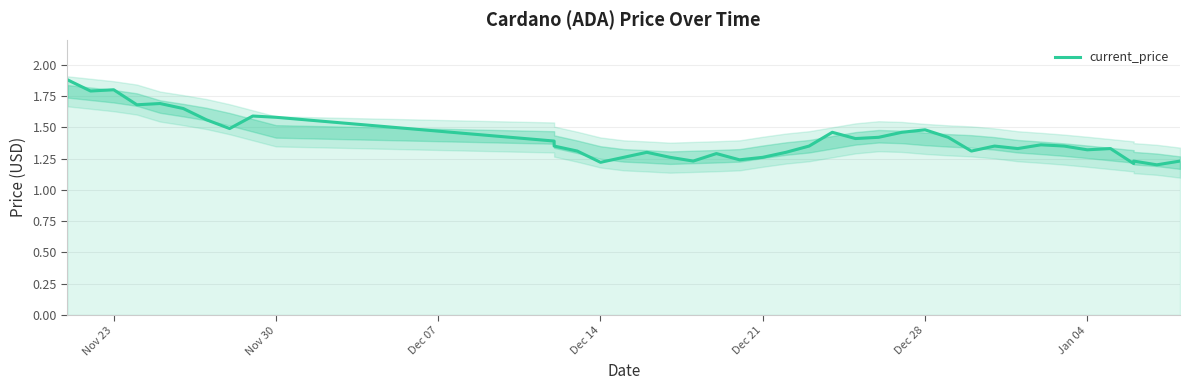

Reading left to right, extract all data points from this chart.

1.9	1.8	1.8	1.7	1.7	1.6	1.6	1.5	1.6	1.6	1.4	1.4	1.3	1.2	1.3	1.3	1.3	1.2	1.3	1.2	1.3	1.3	1.4	1.5	1.4	1.4	1.5	1.5	1.4	1.3	1.4	1.3	1.4	1.4	1.3	1.3	1.2	1.2	1.2	1.2